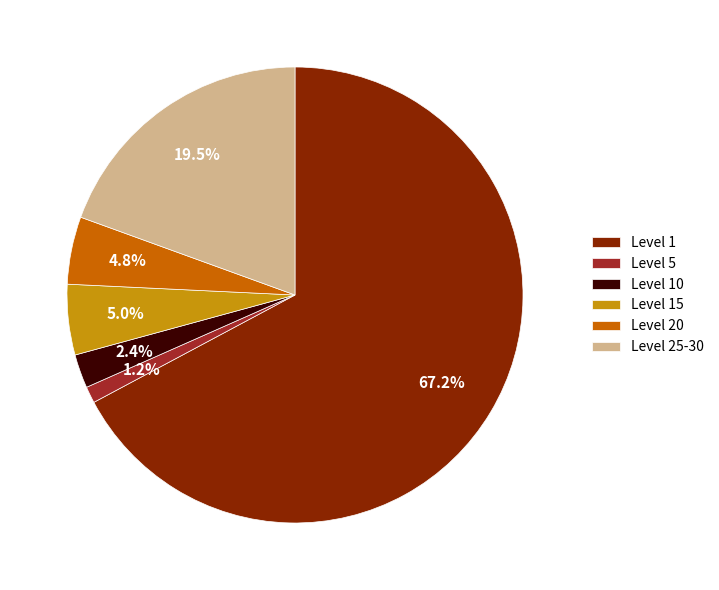

Which has a higher value, Level 15 or Level 10?

Level 15